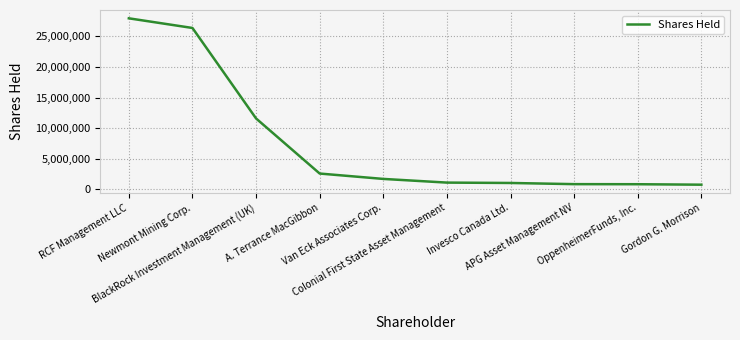

The value at OppenheimerFunds, Inc. is 845000. True or false?

True